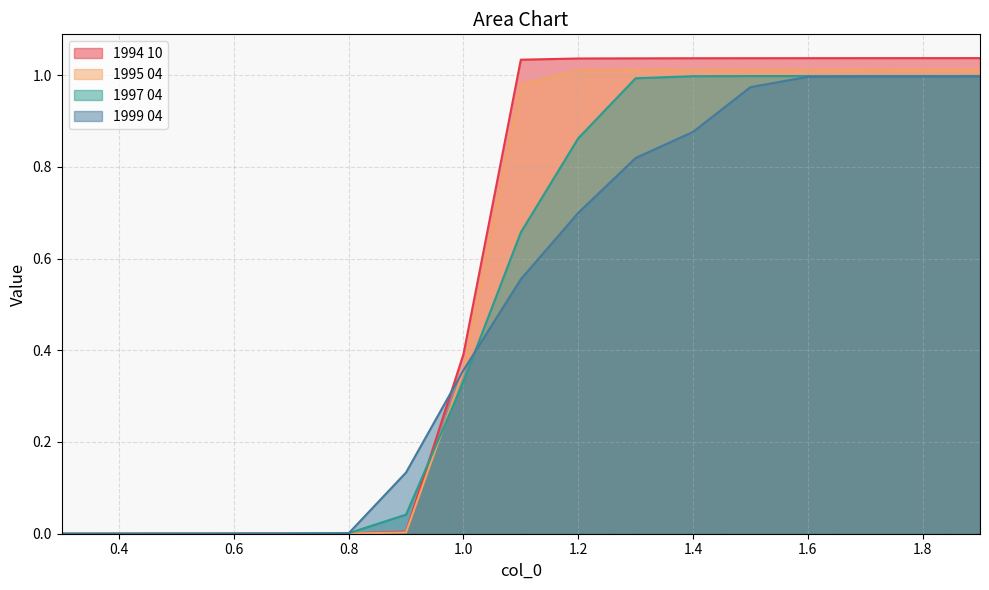

Count the number of categories in the chart.

17